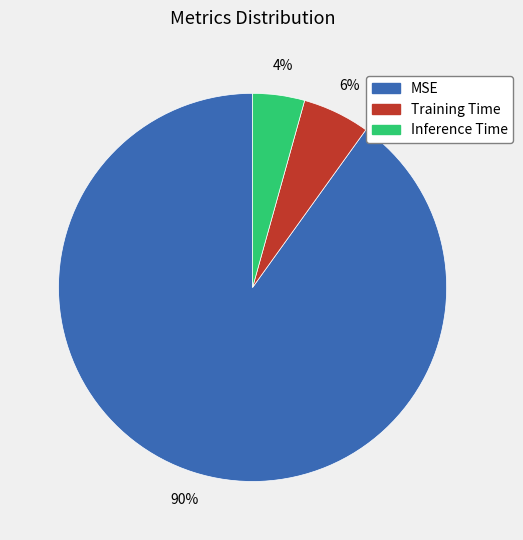

What is the majority slice?

MSE